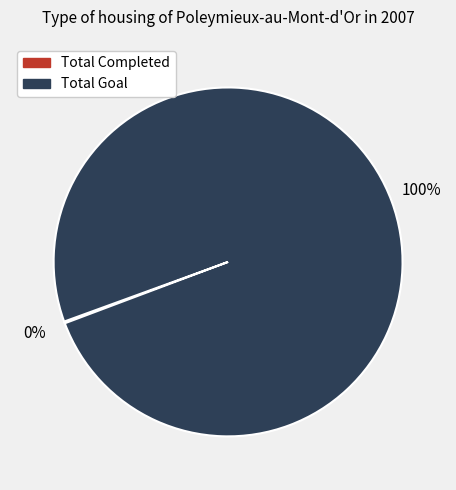

Does Total Goal account for over 50% of the chart?

Yes